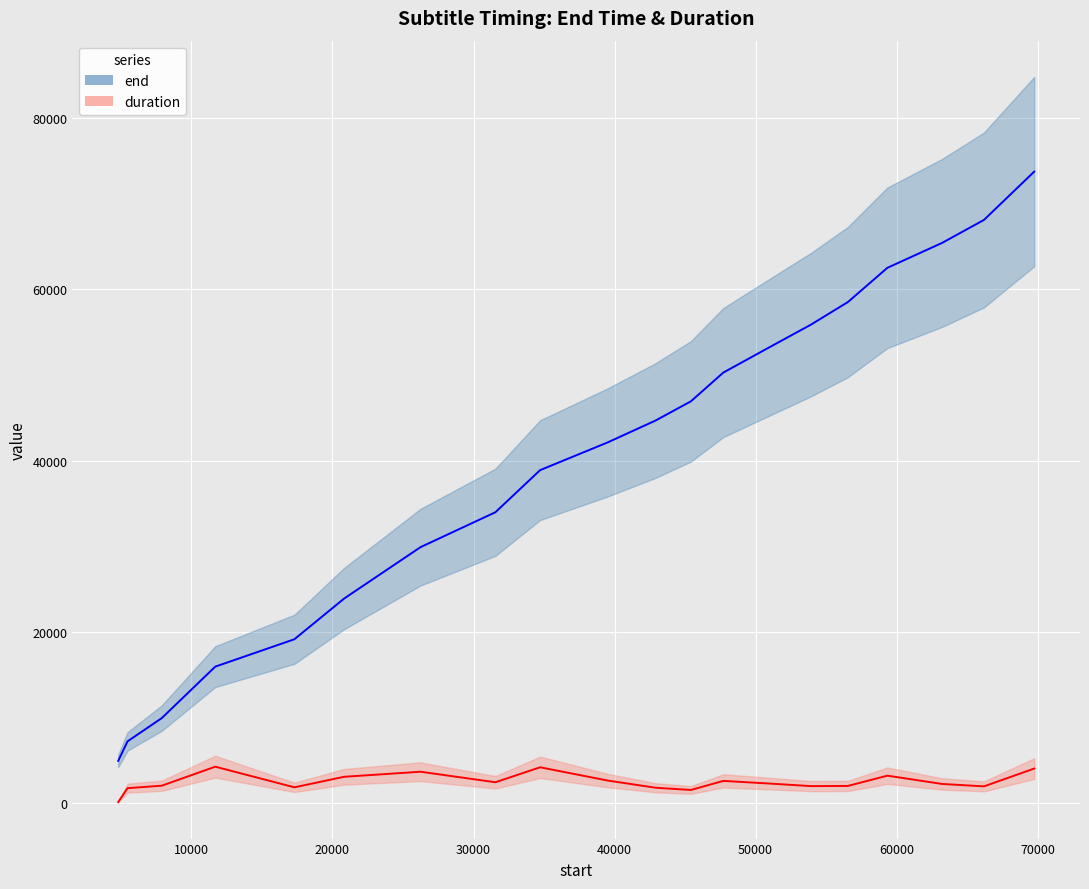

What is the highest value of the duration series?

4240